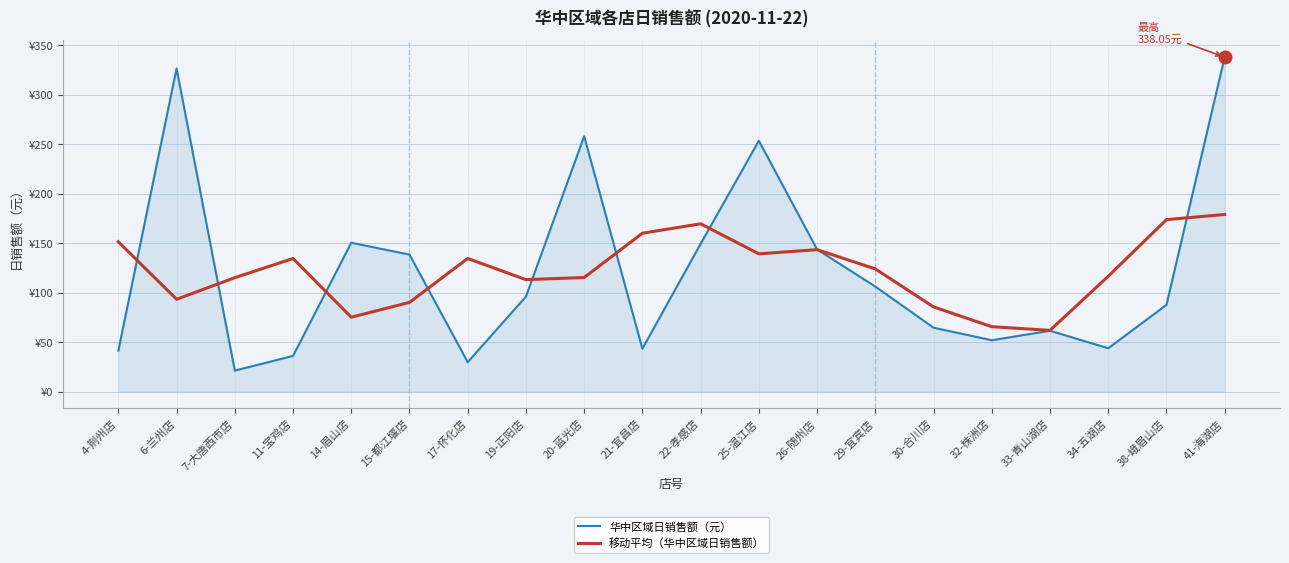

What are all the series names shown in the legend?

华中区域日销售额（元）, 移动平均（华中区域日销售额）